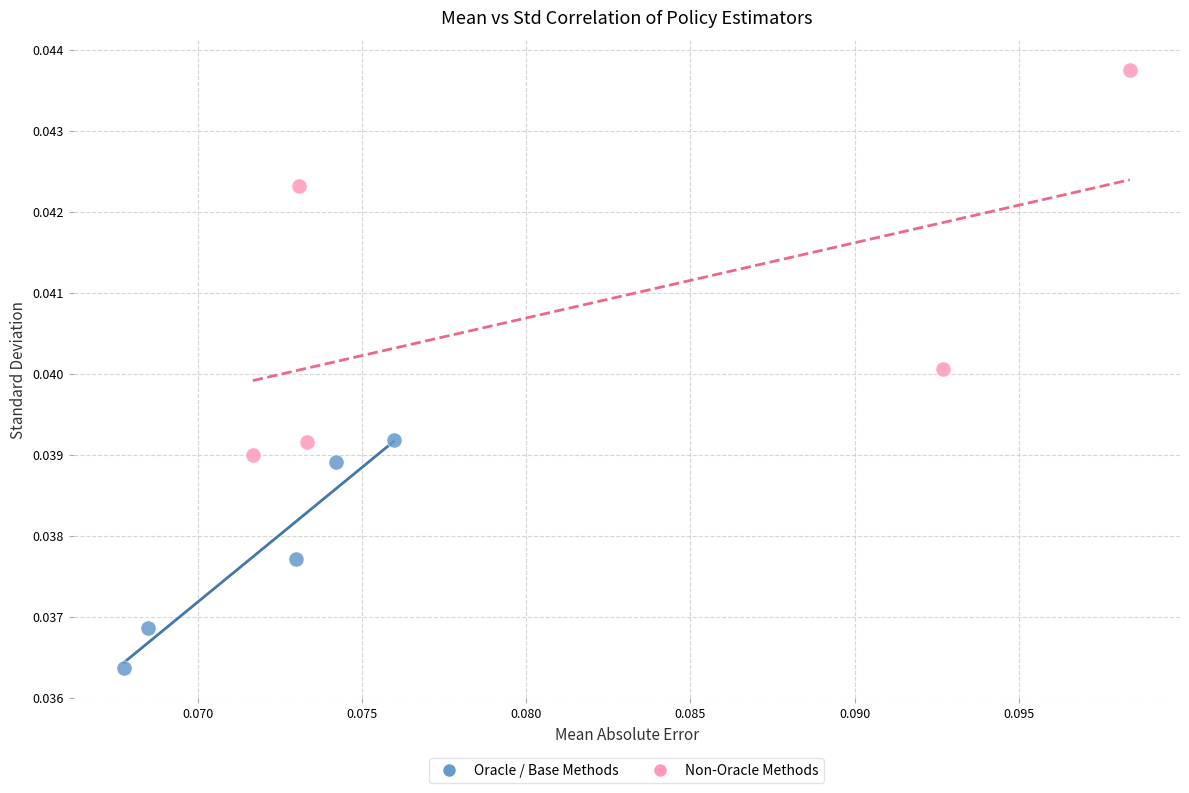

Which series contains the lowest Y value?

Oracle / Base Methods